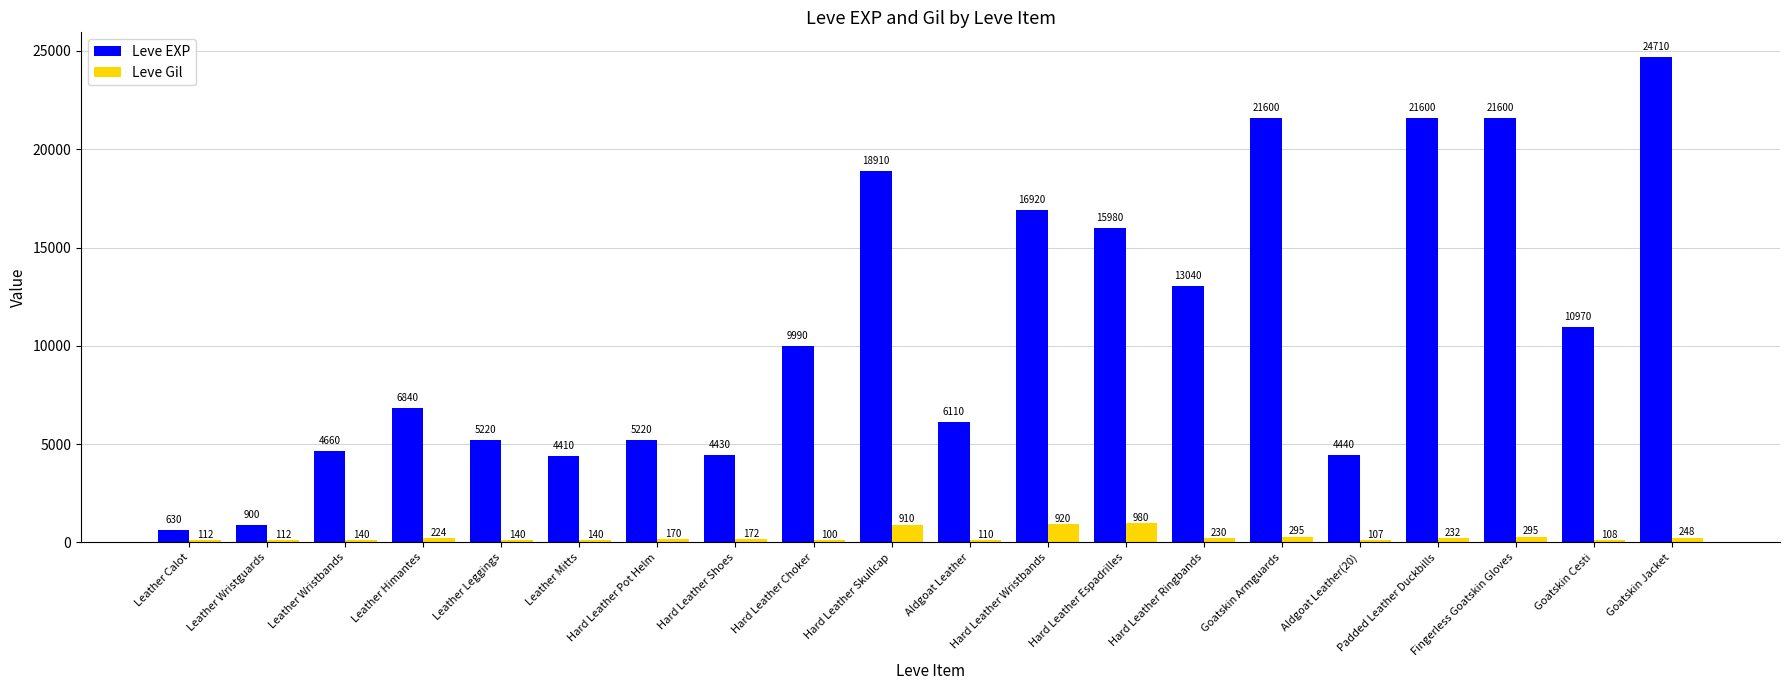

What is the difference between the highest and lowest values at Hard Leather Skullcap?

18000